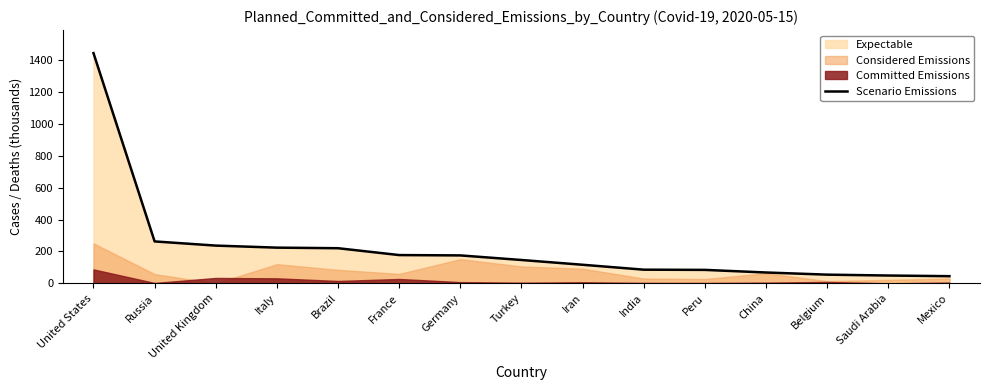

The chart shows a value of 236.7 at United Kingdom. True or false?

True